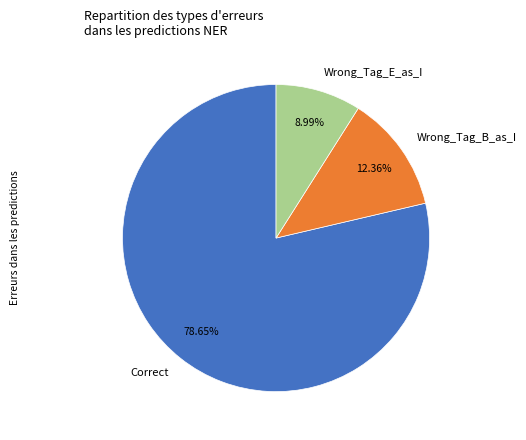

Is the sum of Wrong_Tag_B_as_I and Correct greater than half?

Yes